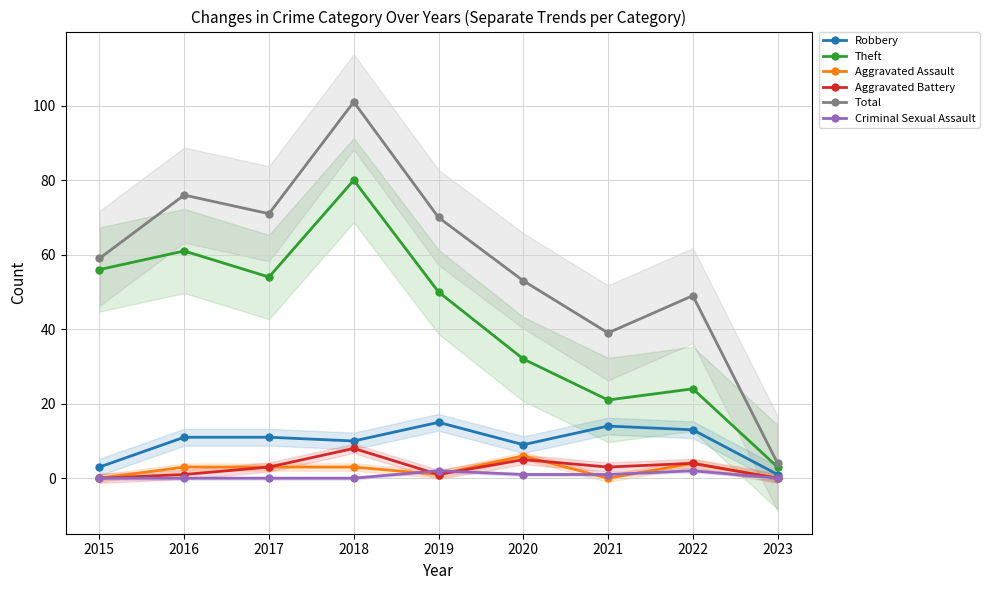

How many lines are shown in the chart?

6